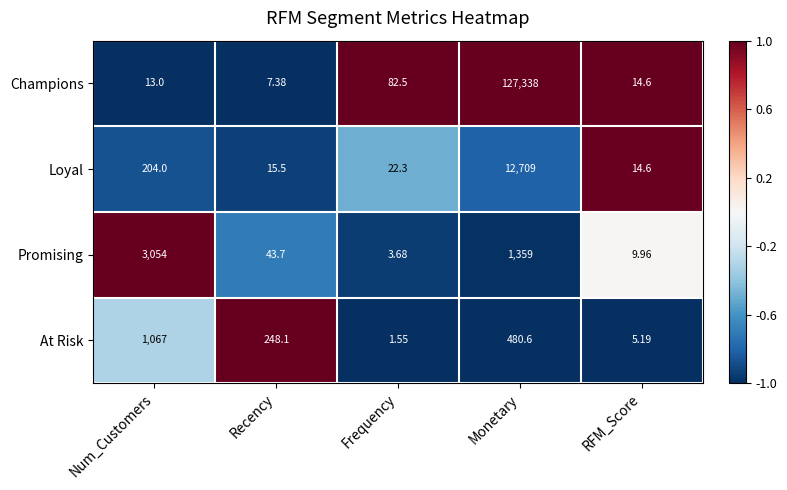

At Frequency, list the series in order from largest to smallest.

Champions, Loyal, Promising, At Risk